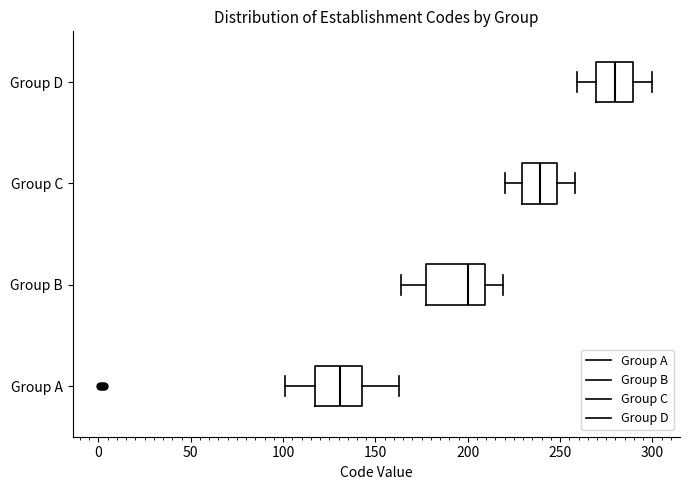

Reading bottom to top, transcribe this box plot: for each box, give where its median line is, the range the box spans, and where its two whiskers end, as read against the x-axis. The values are not printed on the chart, so give them approximately, as read against the axis.

Group A: median 130, box 115 to 145, whiskers 100 to 165
Group B: median 200, box 180 to 210, whiskers 165 to 220
Group C: median 240, box 230 to 250, whiskers 220 to 260
Group D: median 280, box 270 to 290, whiskers 260 to 300